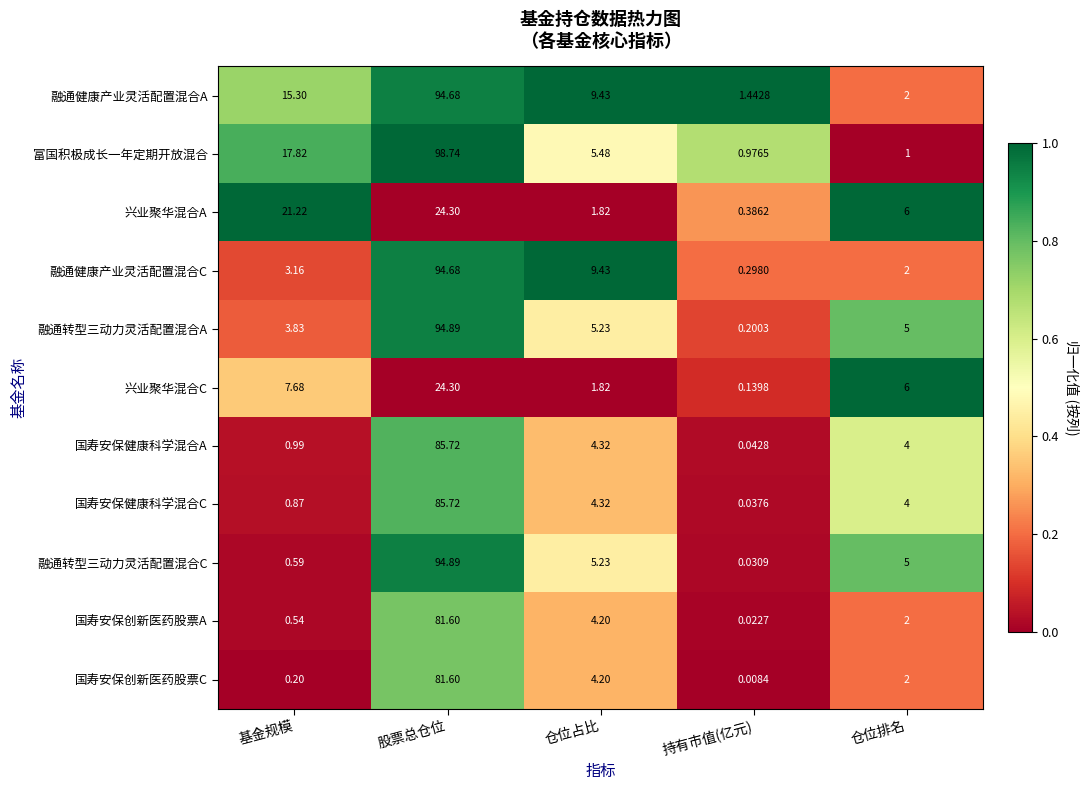

List the labels in order of 富国积极成长一年定期开放混合 value, largest first.

股票总仓位, 基金规模, 仓位占比, 仓位排名, 持有市值(亿元)